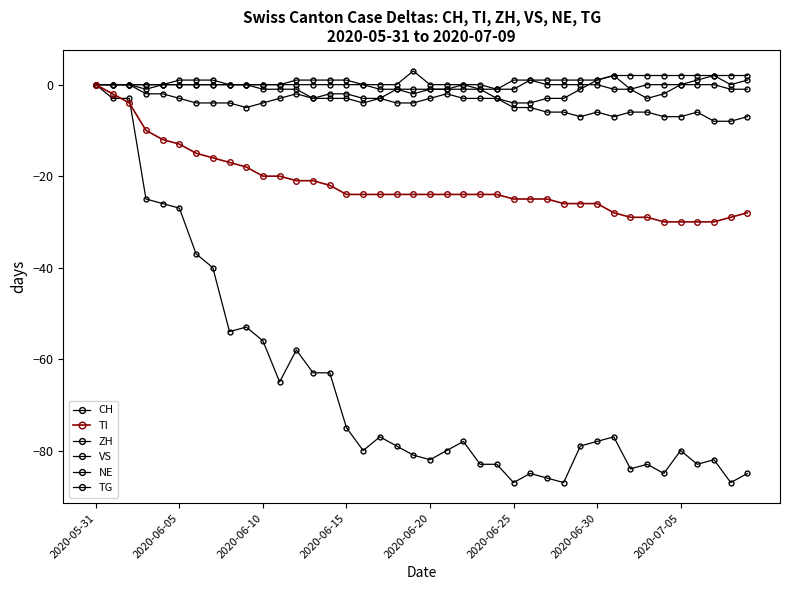

Reading left to right, what are all the values shown in this chart?

CH: 0	-3	-3	-25	-26	-27	-37	-40	-54	-53	-56	-65	-58	-63	-63	-75	-80	-77	-79	-81	-82	-80	-78	-83	-83	-87	-85	-86	-87	-79	-78	-77	-84	-83	-85	-80	-83	-82	-87	-85
TI: 0	-2	-4	-10	-12	-13	-15	-16	-17	-18	-20	-20	-21	-21	-22	-24	-24	-24	-24	-24	-24	-24	-24	-24	-24	-25	-25	-25	-26	-26	-26	-28	-29	-29	-30	-30	-30	-30	-29	-28
ZH: 0	0	0	-2	-2	-3	-4	-4	-4	-5	-4	-3	-2	-3	-2	-2	-3	-3	-1	-2	-1	-1	0	-1	-3	-4	-4	-3	-3	-1	1	2	-1	-3	-2	0	1	2	0	1
VS: 0	0	0	-1	0	0	0	0	0	0	-1	-1	-1	-3	-3	-3	-4	-3	-4	-4	-3	-2	-3	-3	-3	-5	-5	-6	-6	-7	-6	-7	-6	-6	-7	-7	-6	-8	-8	-7
NE: 0	0	0	0	0	1	1	1	0	0	0	0	1	1	1	1	0	0	0	3	0	0	0	0	-1	-1	1	0	0	0	0	-1	-1	0	0	0	0	0	-1	-1
TG: 0	0	0	0	0	0	0	0	0	0	0	0	0	0	0	0	0	-1	-1	-1	-1	-1	-1	-1	-1	1	1	1	1	1	1	2	2	2	2	2	2	2	2	2